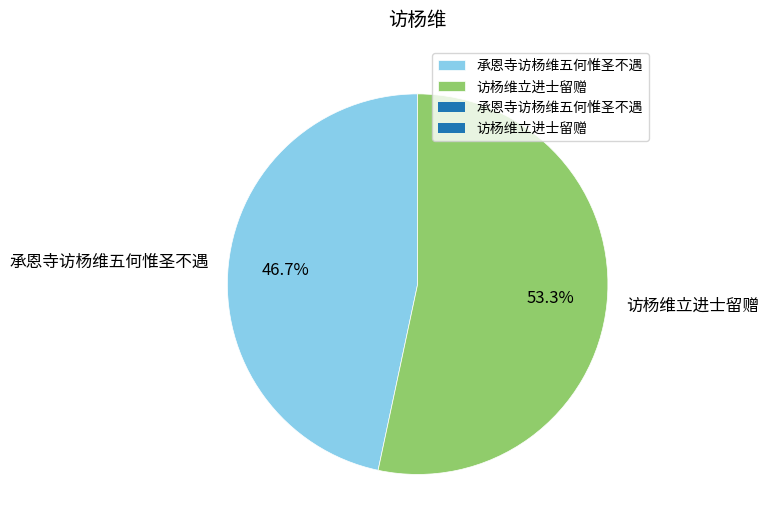

How many slices are in this pie chart?

2